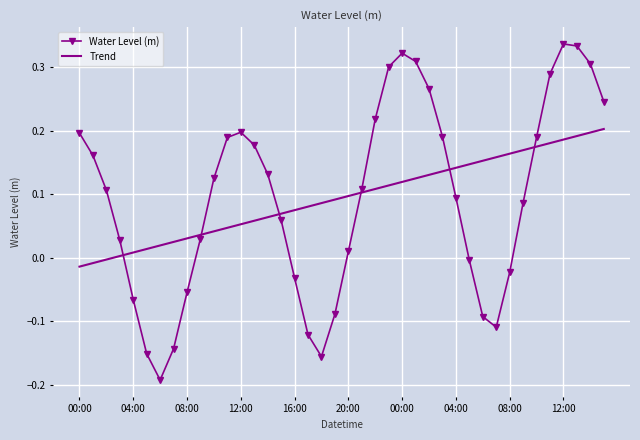

List the series in order of their peak value, highest first.

Water Level (m), Trend